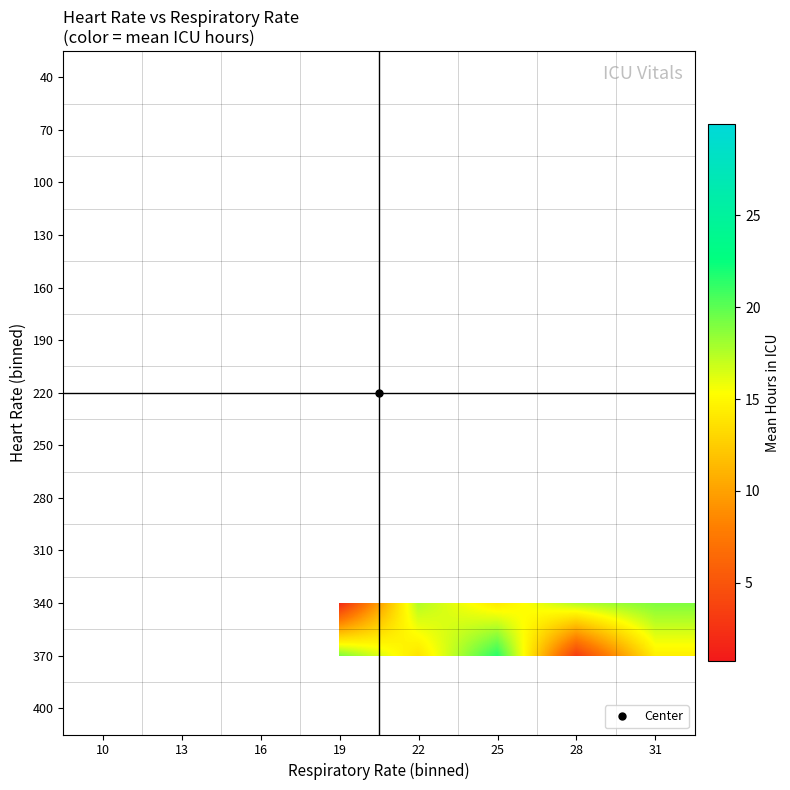

Count the number of data series in this chart.

13